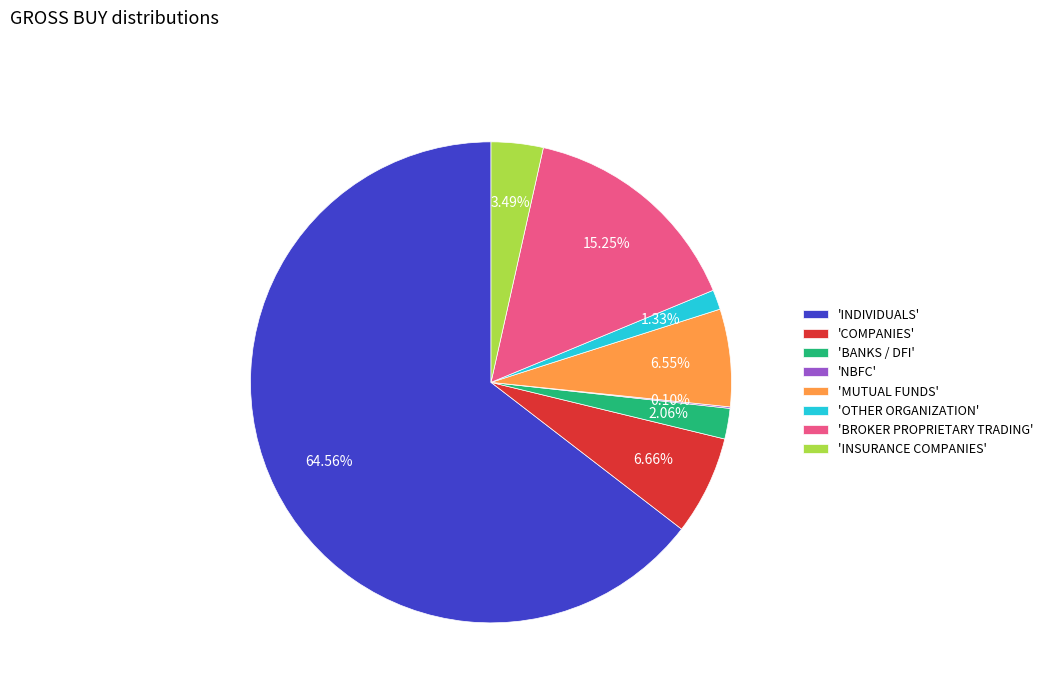

What is the largest slice in the pie chart?

'INDIVIDUALS'